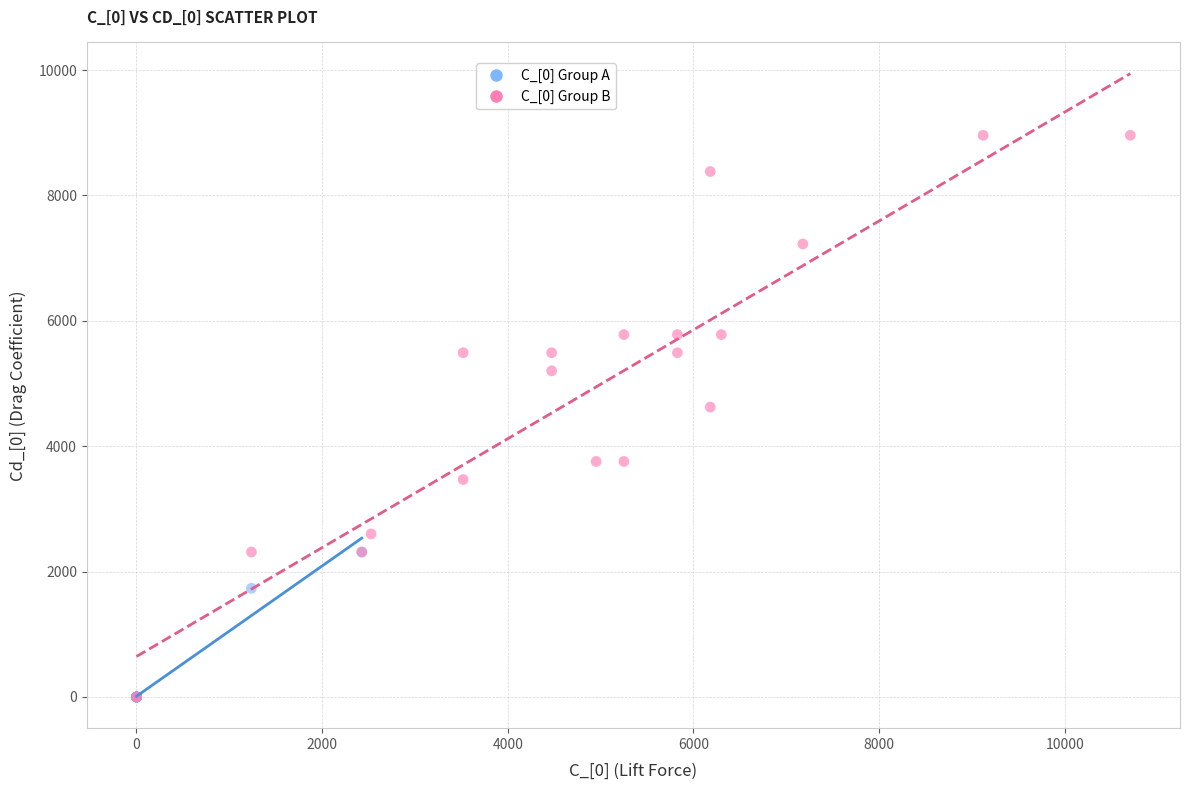

What are all the series names shown in the legend?

C_[0] Group A, C_[0] Group B